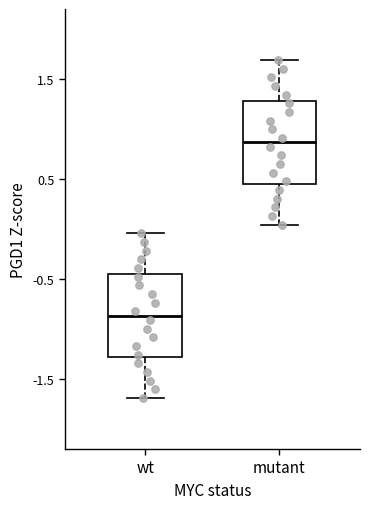

Where is the lower edge of the box for wt on the y-axis? The values are not printed on the chart, so give them approximately, as read against the axis.

-1.3